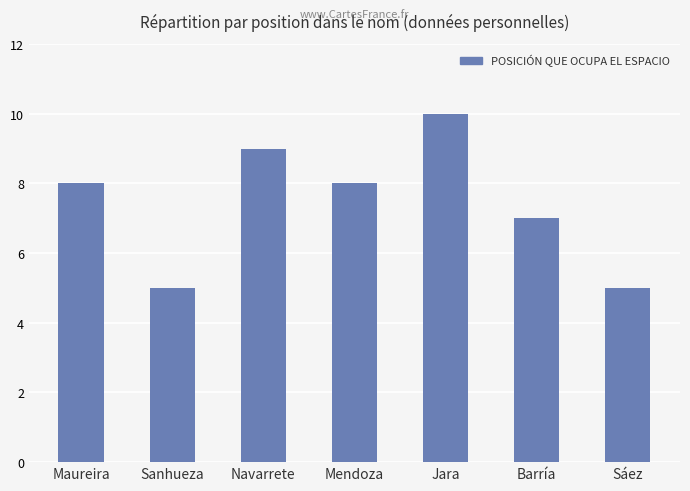

What is the greatest value displayed?

10